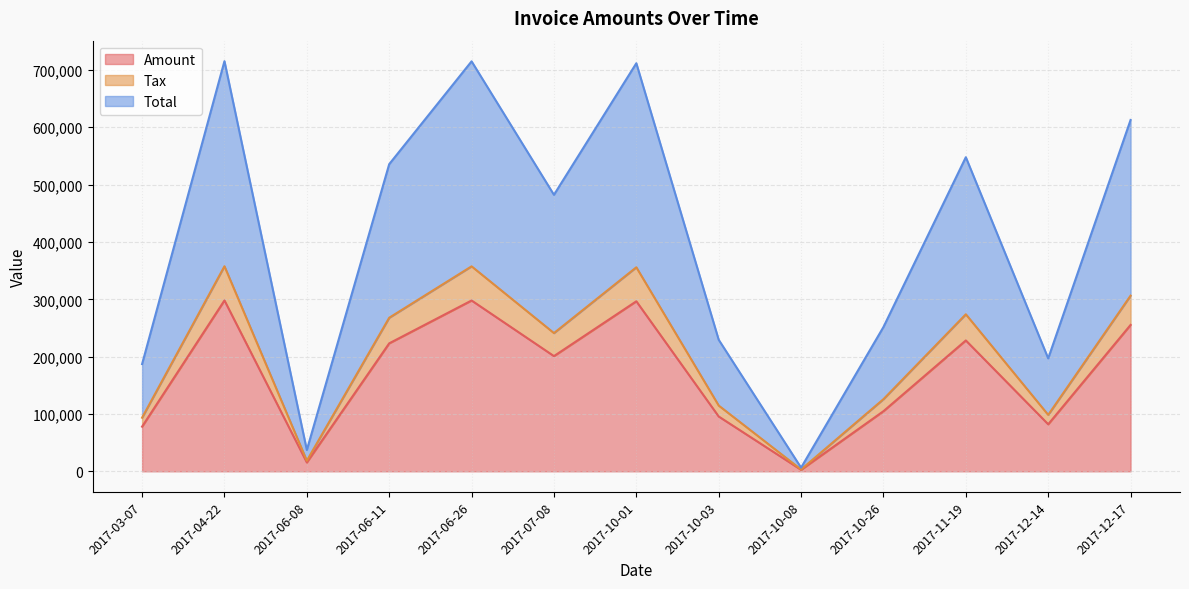

At which label does Total reach its minimum?

2017-10-08